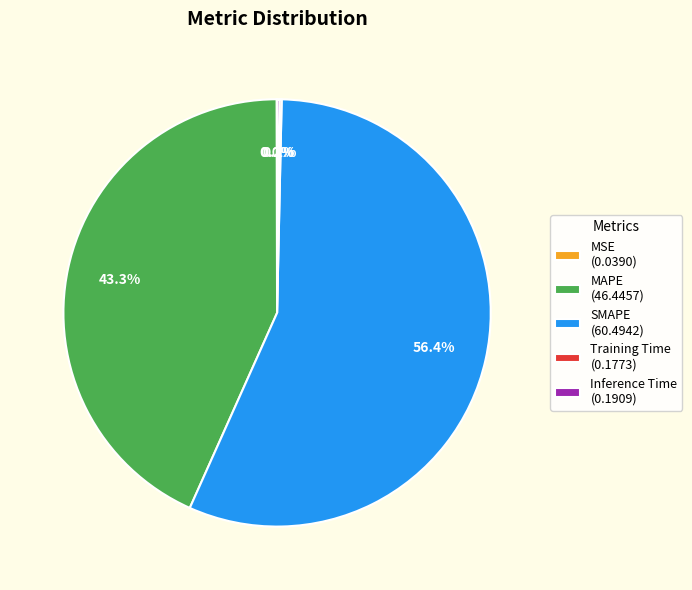

Is the sum of SMAPE (60.4942) and MAPE (46.4457) greater than half?

Yes